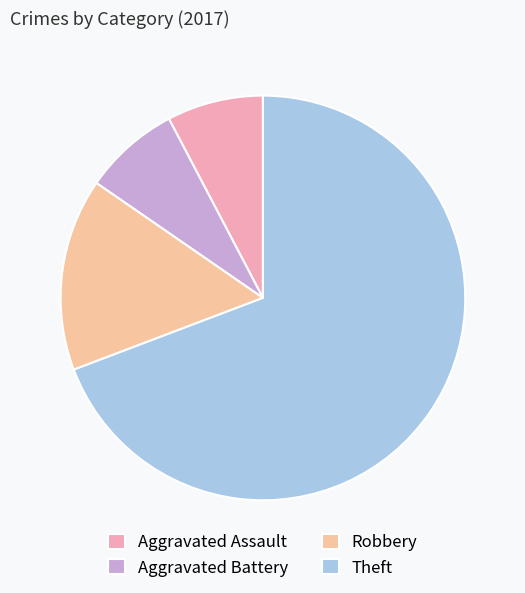

Combined, do Theft and Aggravated Battery account for over 50%?

Yes